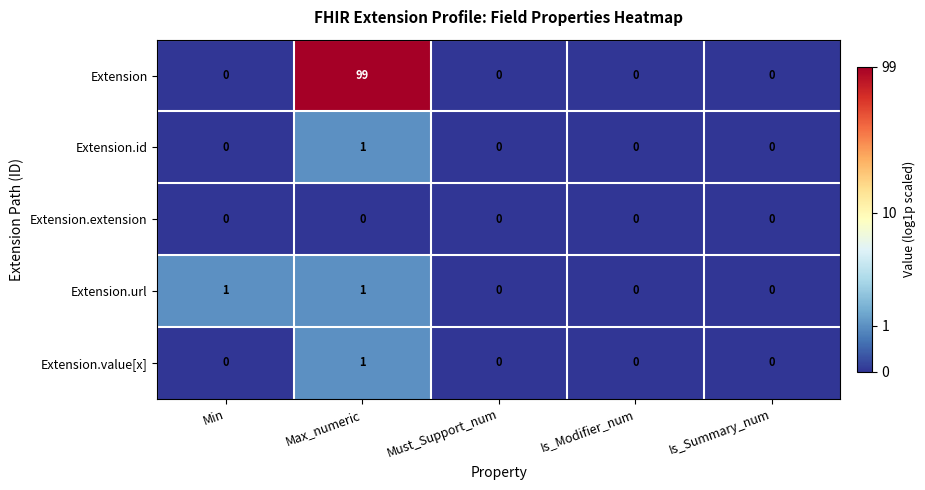

How many data points does each series have?

5